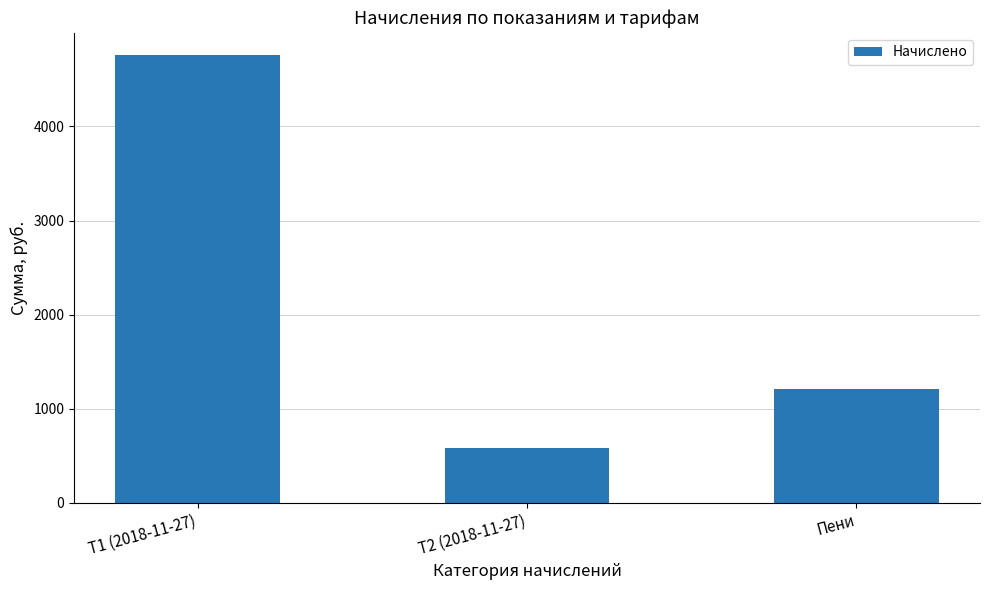

What is the ratio of the value at Т1 (2018-11-27) to the value at Пени?

3.9